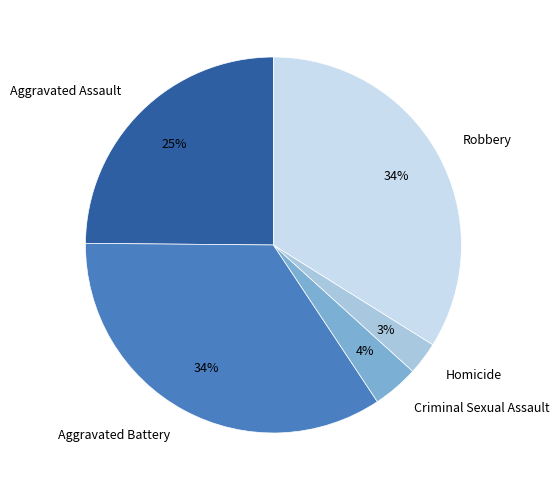

Is there any slice that represents more than half of the pie?

No